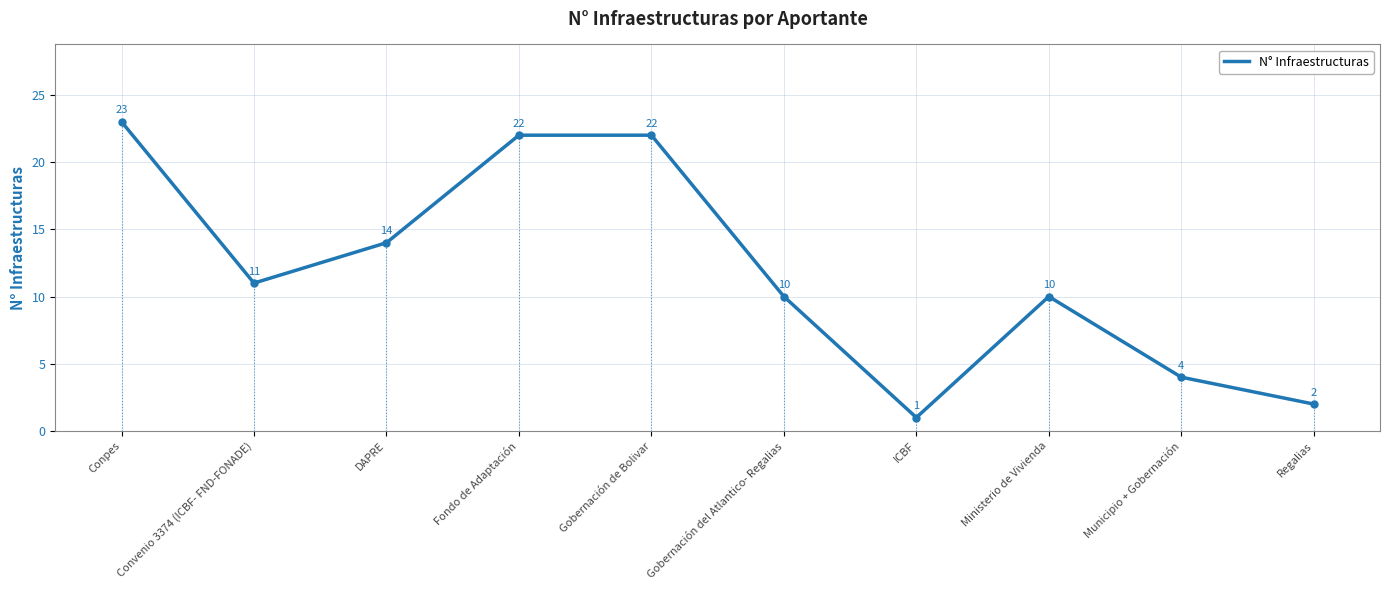

What is the sum of the values at Regalias and ICBF?

3